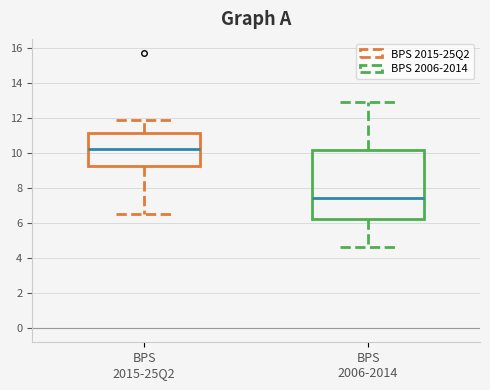

Where does the lower whisker of the box for BPS 2015-25Q2 end on the y-axis? The values are not printed on the chart, so give them approximately, as read against the axis.

6.6